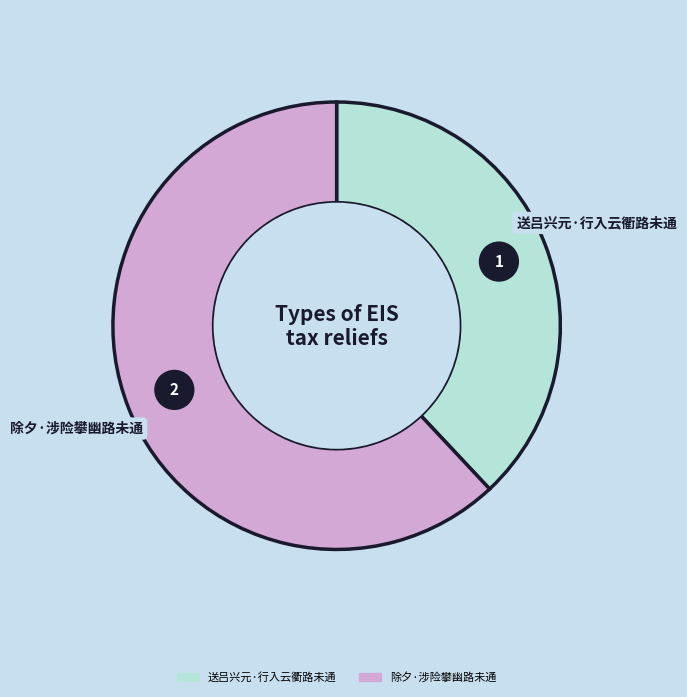

How many slices are in this pie chart?

2